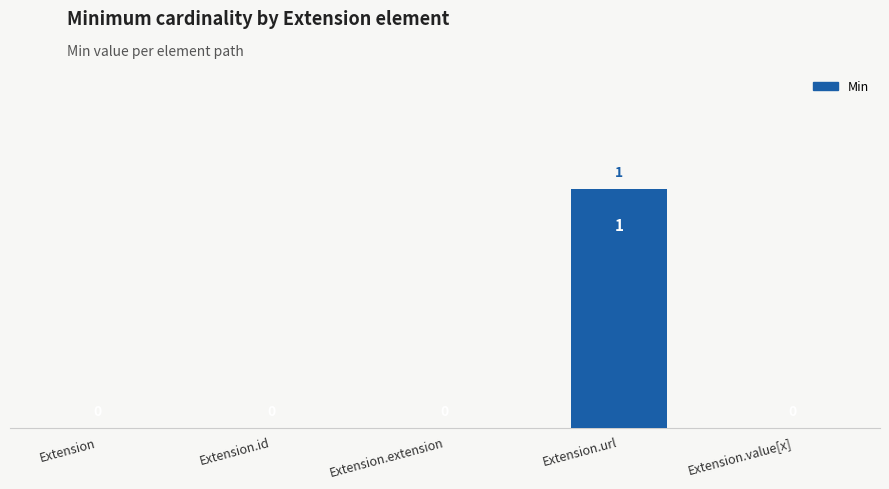

The value at Extension.extension is -1. True or false?

False